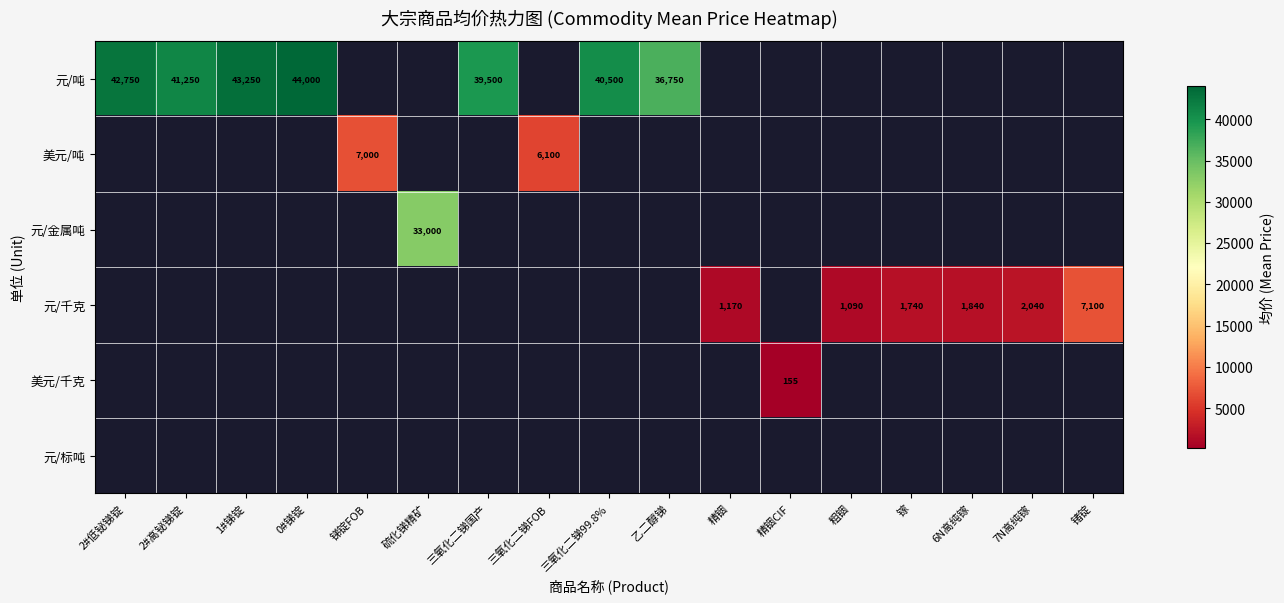

Count the number of data series in this chart.

6